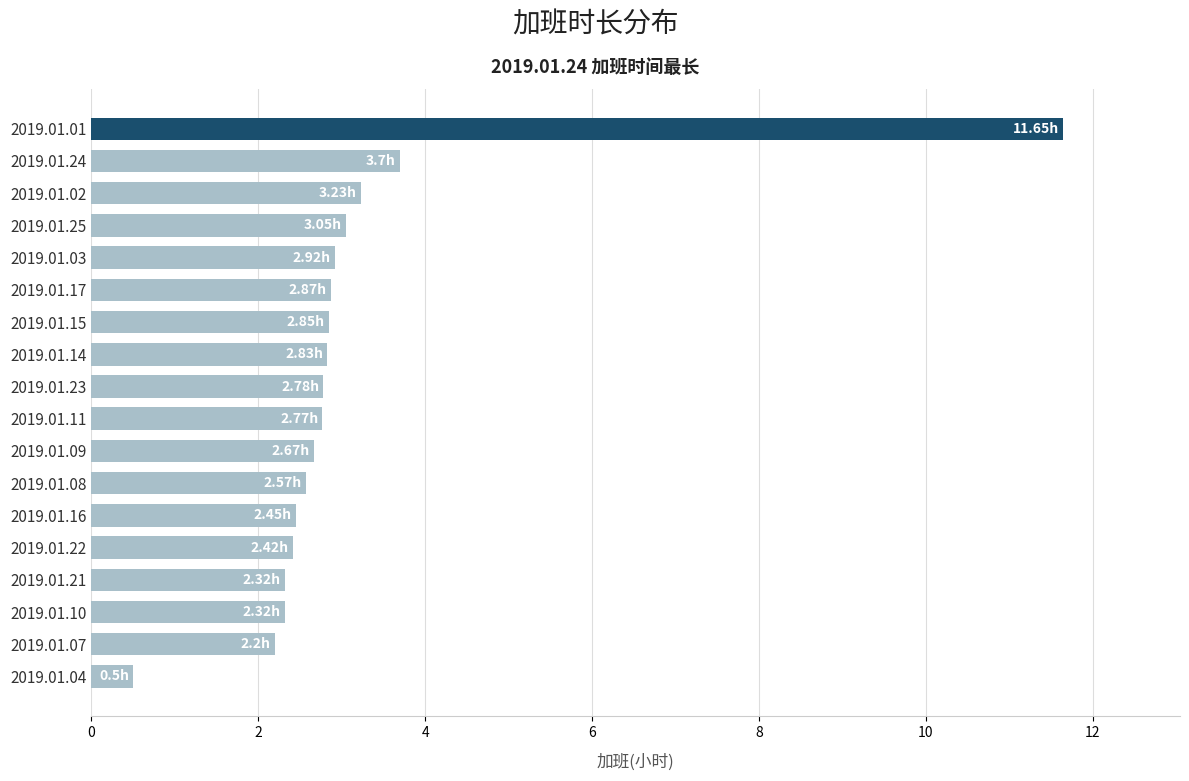

How many bars are there in total?

18